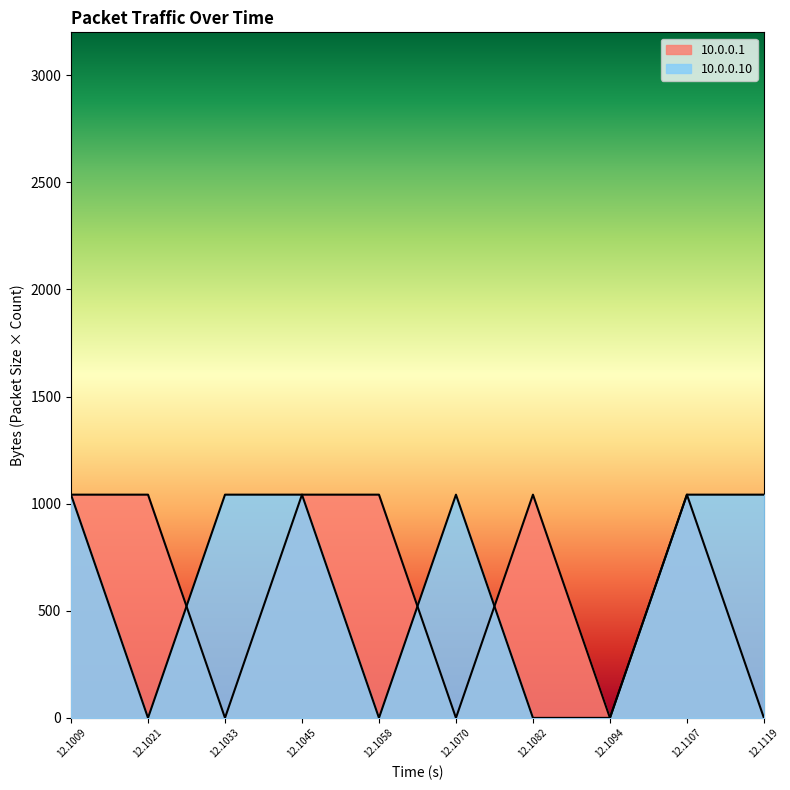

How many lines are shown in the chart?

2